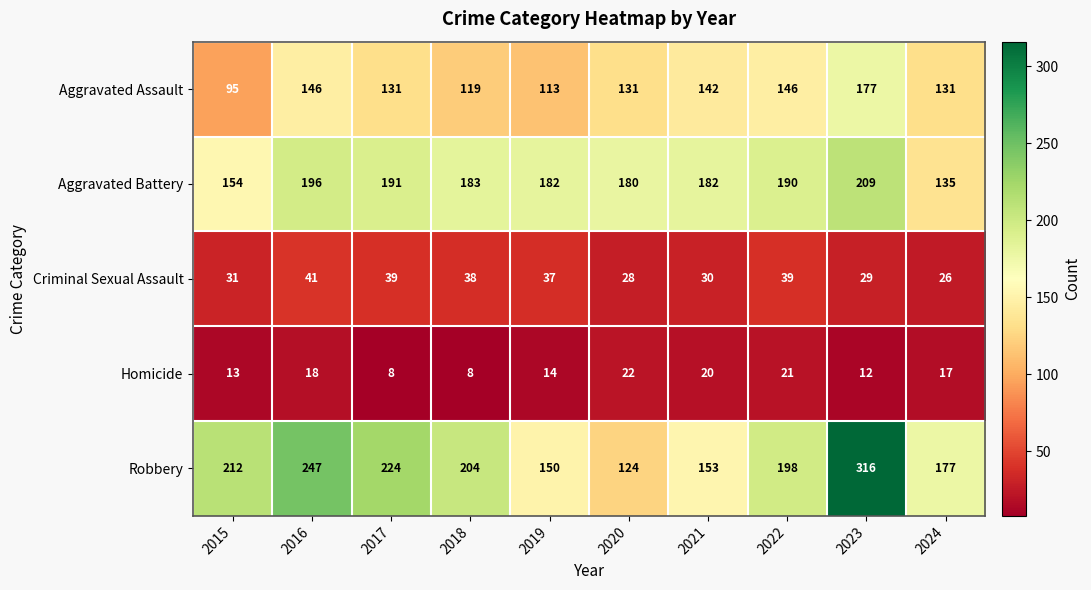

At which category does the chart reach its peak across all series?

2023